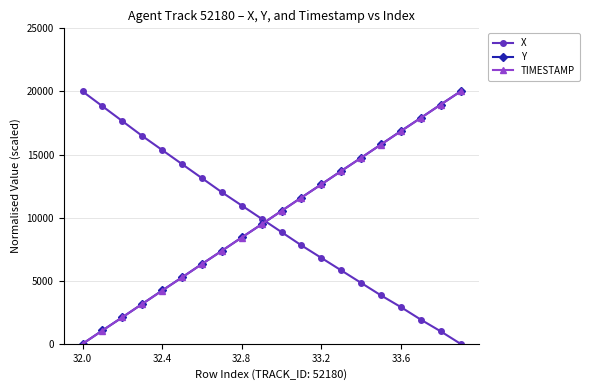

True or false: TIMESTAMP and X intersect in this chart.

True